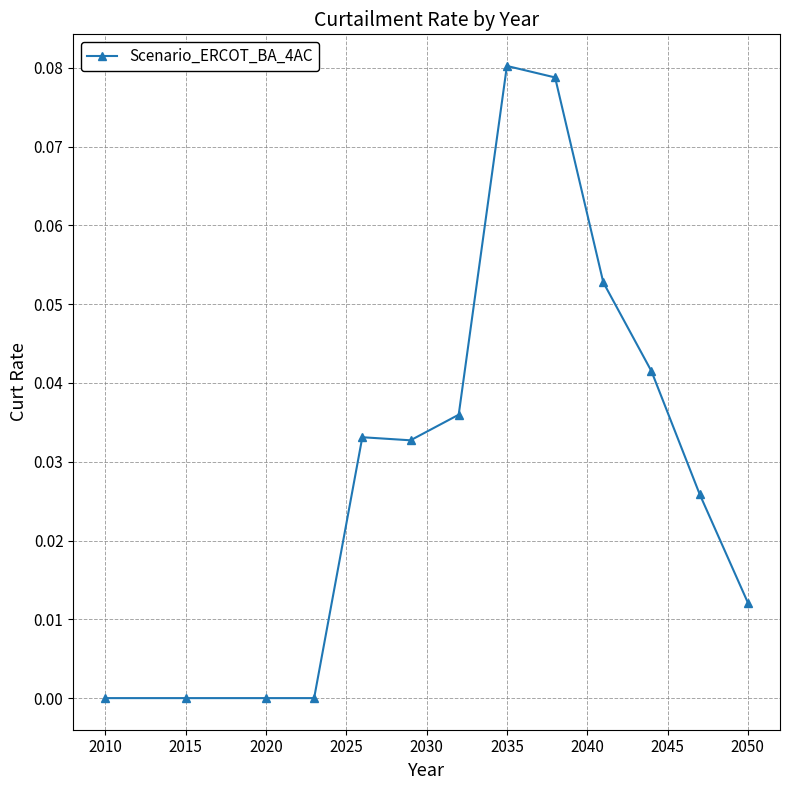

Count the values in the range 0 to 1.

13